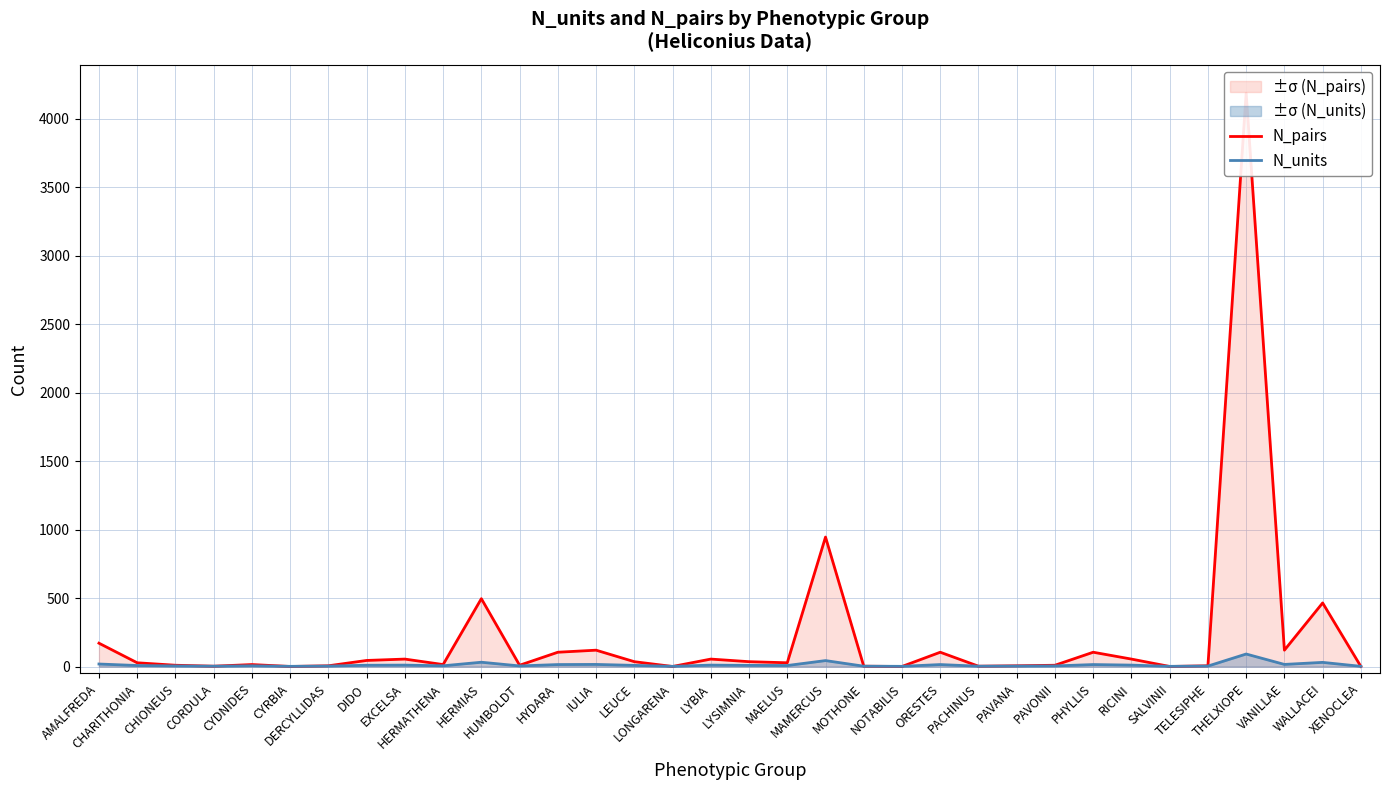

True or false: N_units and N_pairs cross at least once.

True